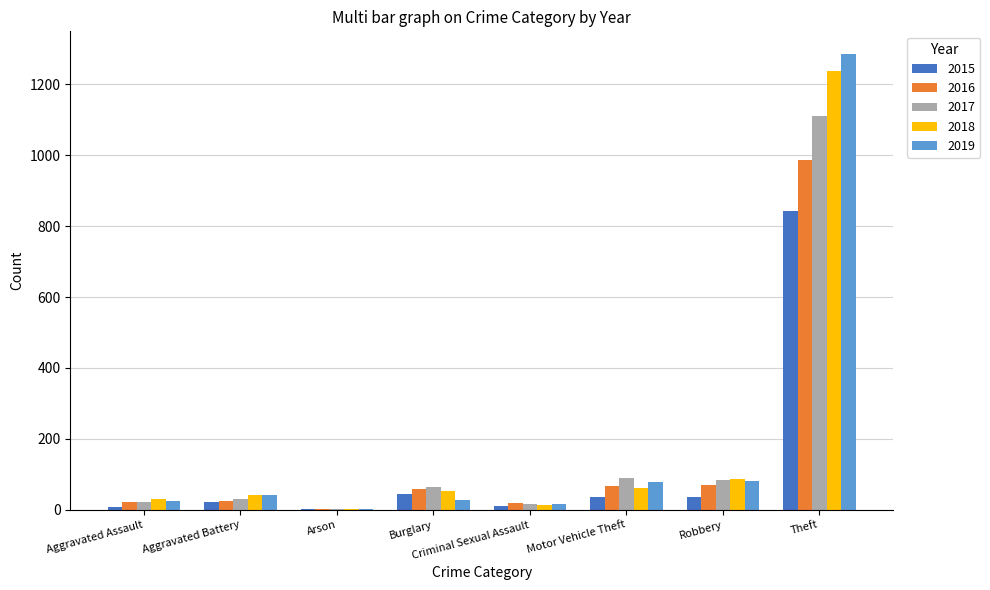

What is the sum of all 2019 values?

1555